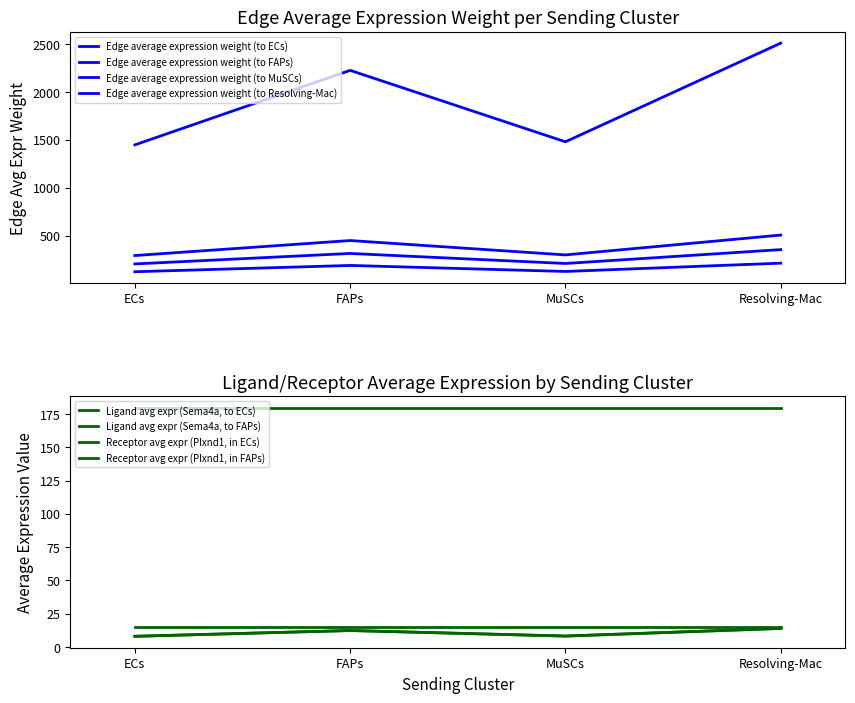

Between MuSCs and Resolving-Mac, which series saw the biggest shift?

Edge average expression weight (to ECs)